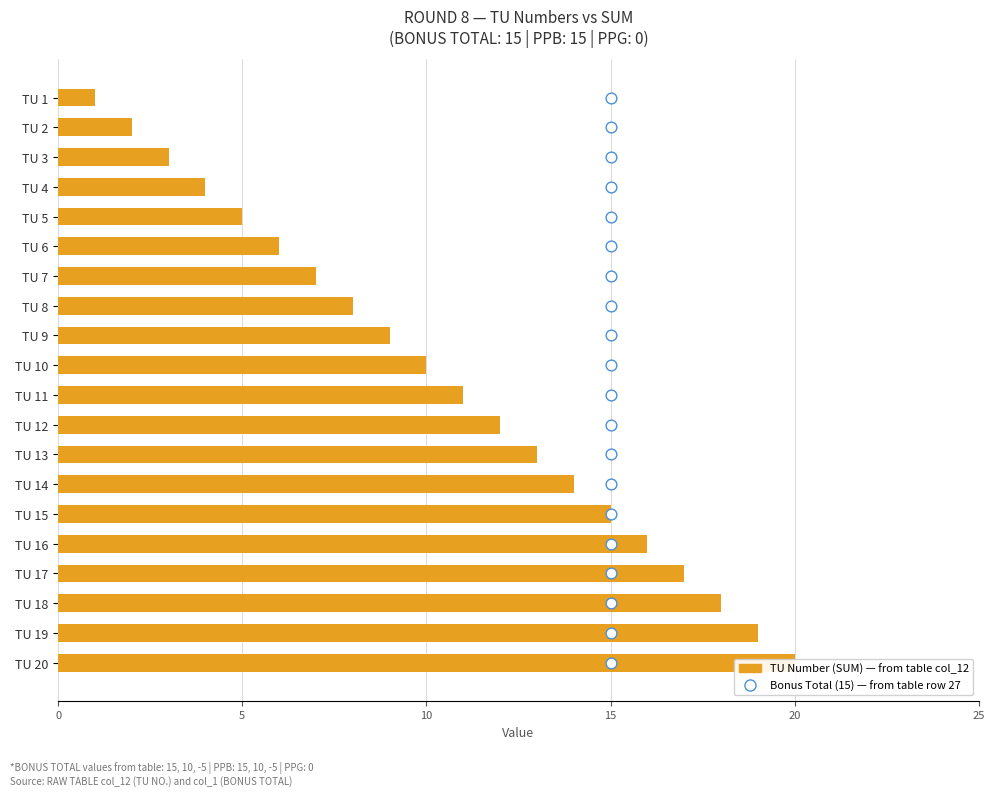

Is the value of TU Number (SUM) at 16 greater than the value of Bonus Total (15) at 14?

Yes